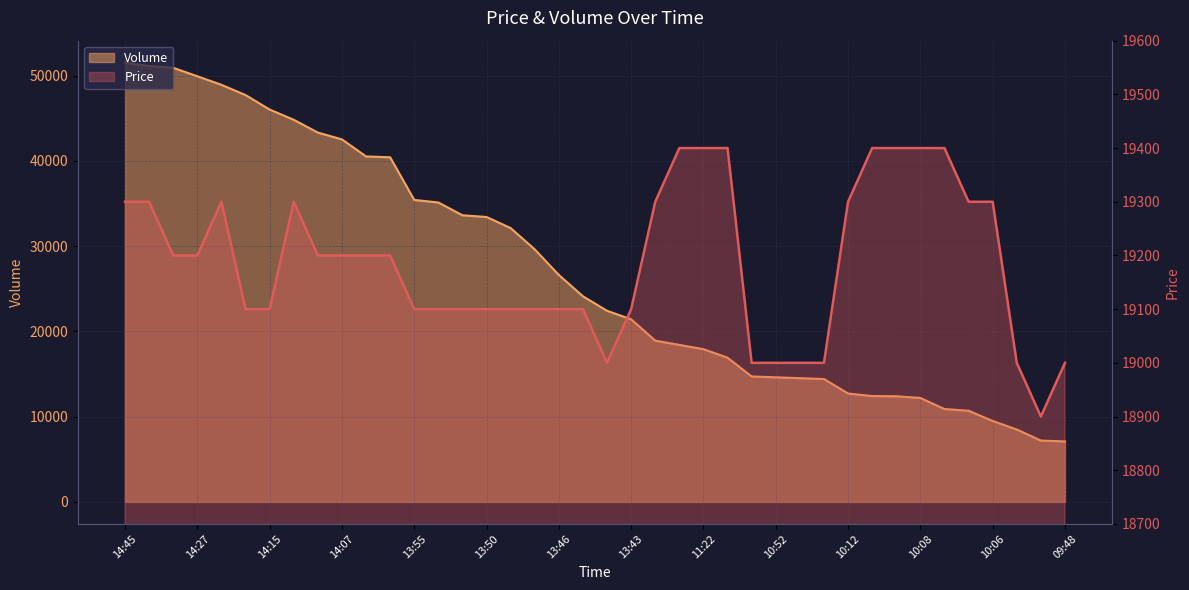

True or false: Price and Volume intersect in this chart.

True